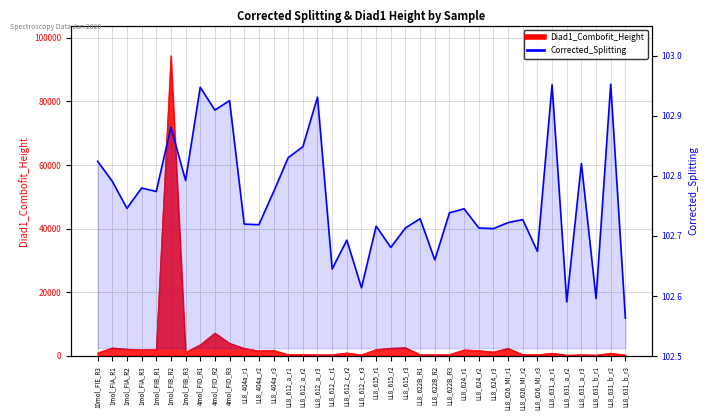

What is the label of the 35th point from the left?

LL8_631_b_r1